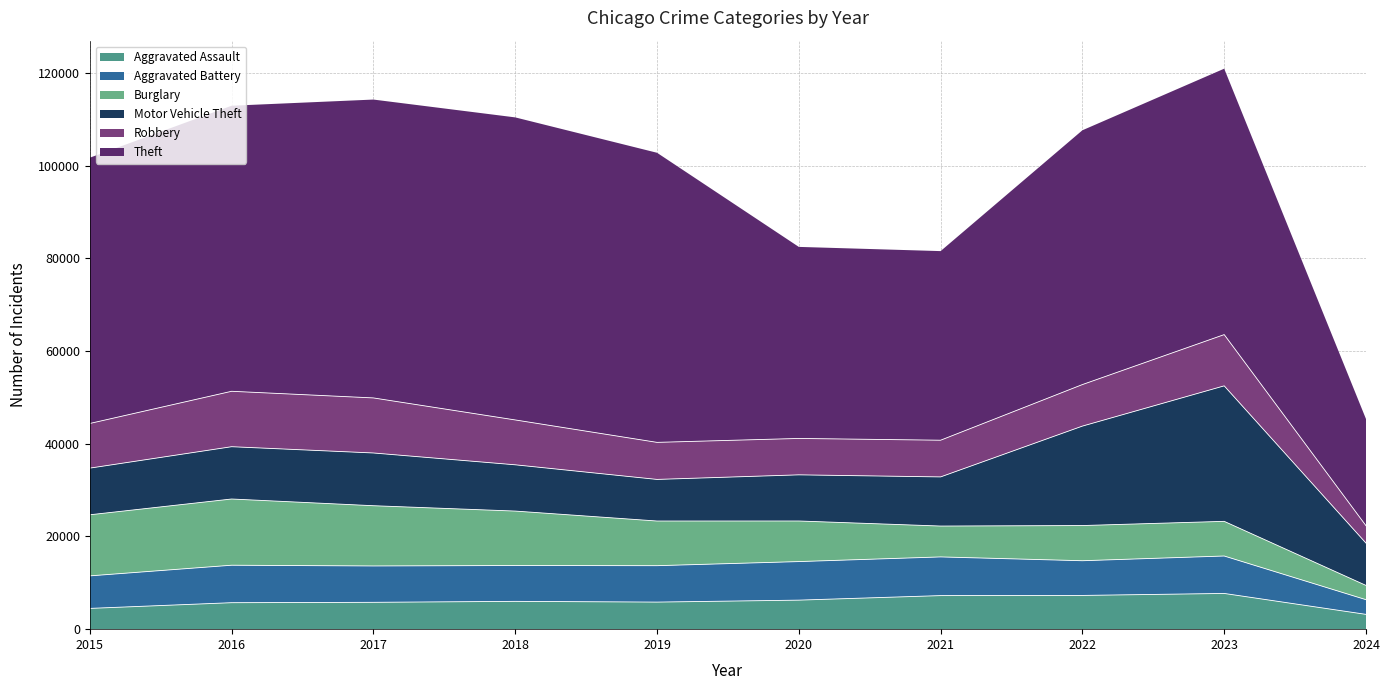

What is the value of the Motor Vehicle Theft point at the 5th from the left?

8977